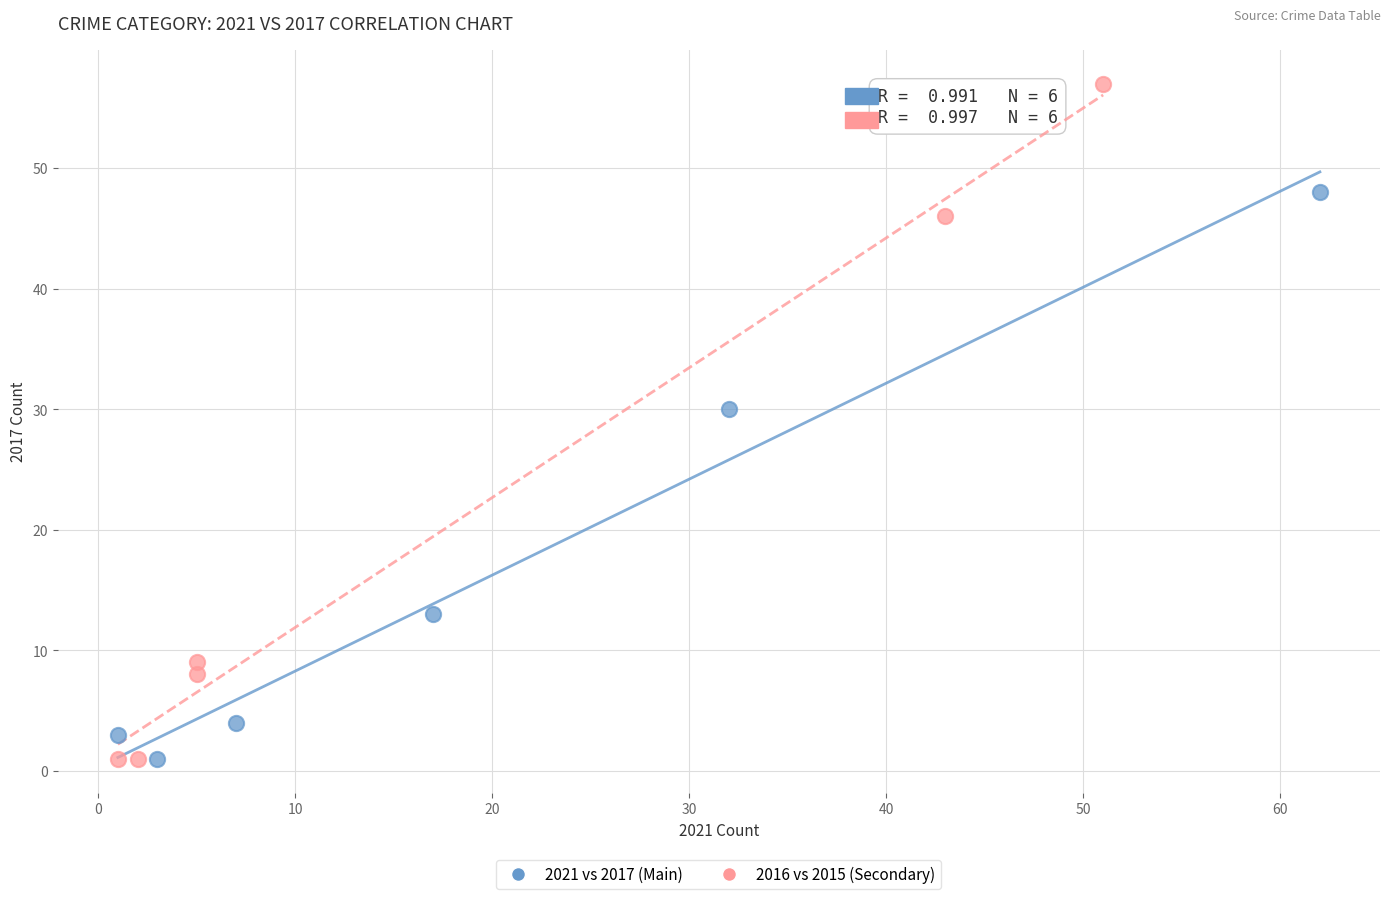

Which series has the widest spread of Y values?

2016 vs 2015 (Secondary)